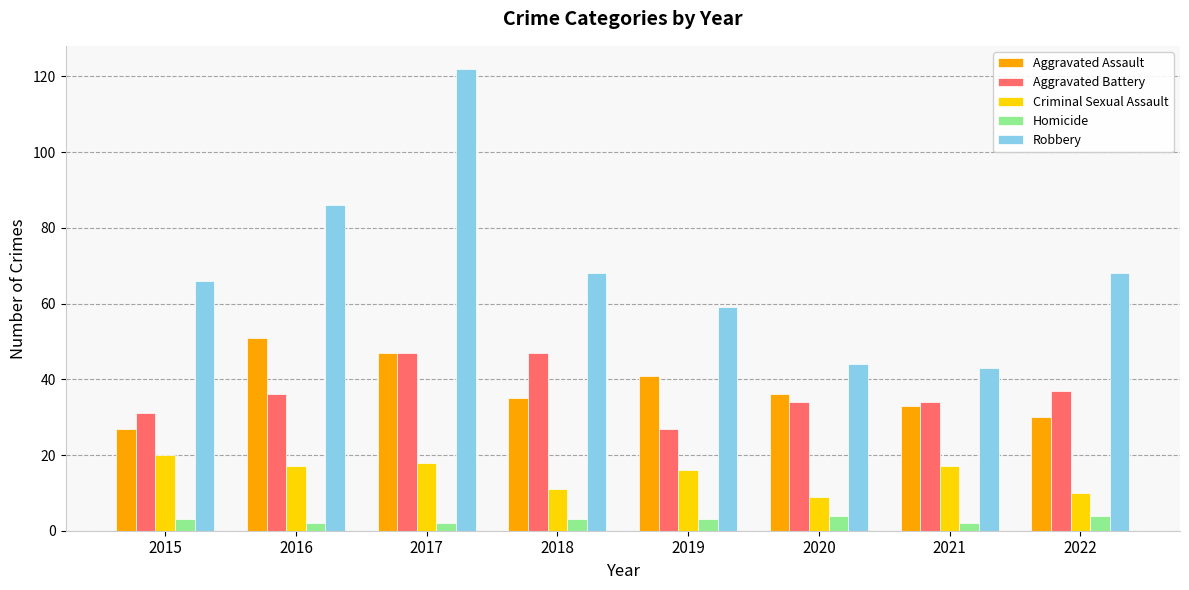

At 2022, list the series in order from largest to smallest.

Robbery, Aggravated Battery, Aggravated Assault, Criminal Sexual Assault, Homicide